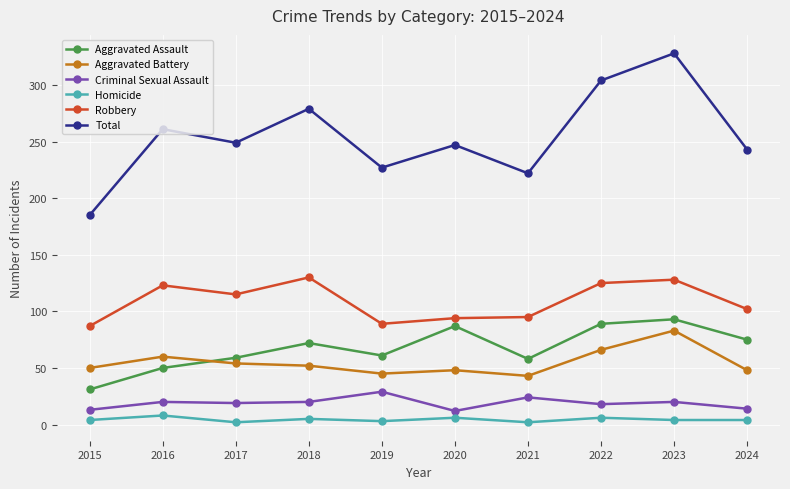

Is this an area chart (filled region under the line)?

No